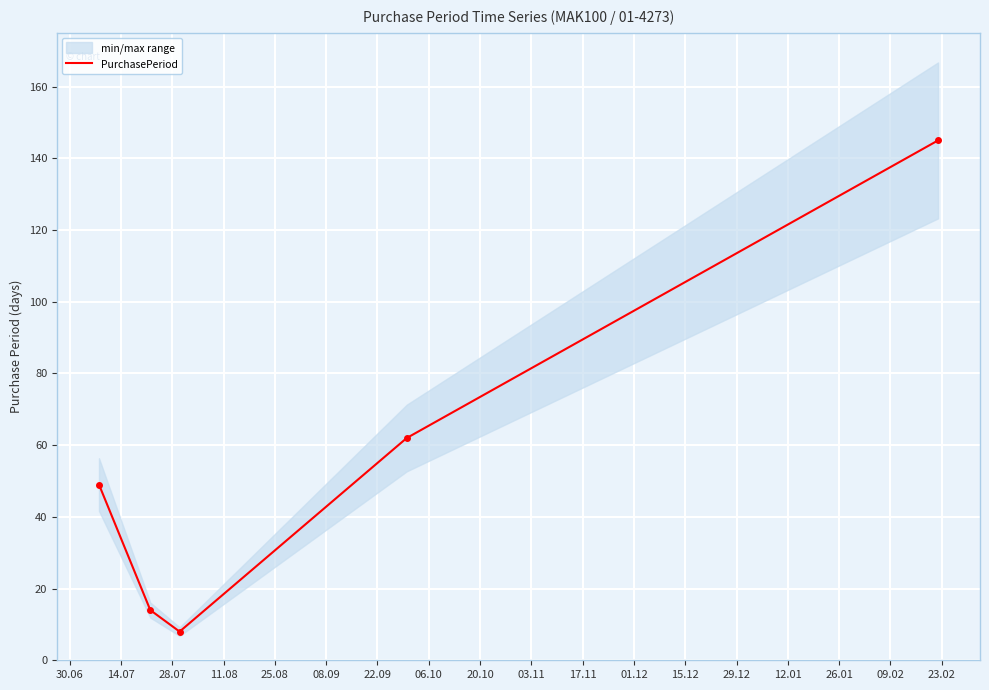

What is the lowest value of the PurchasePeriod series?

8